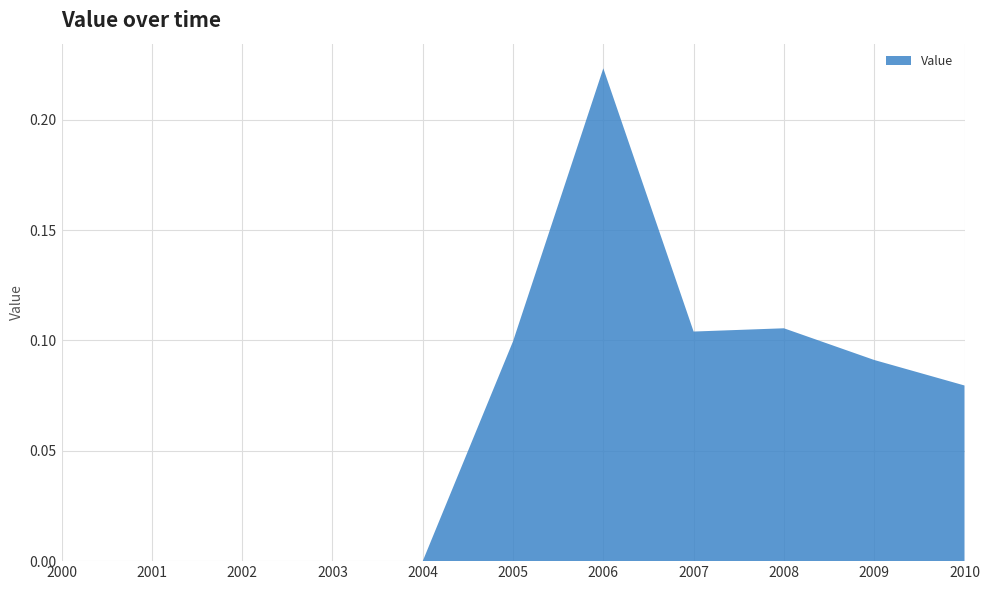

Reading left to right, what are all the values shown in this chart?

0.0	0.0	0.0	0.0	0.0	0.1	0.2	0.1	0.1	0.1	0.1